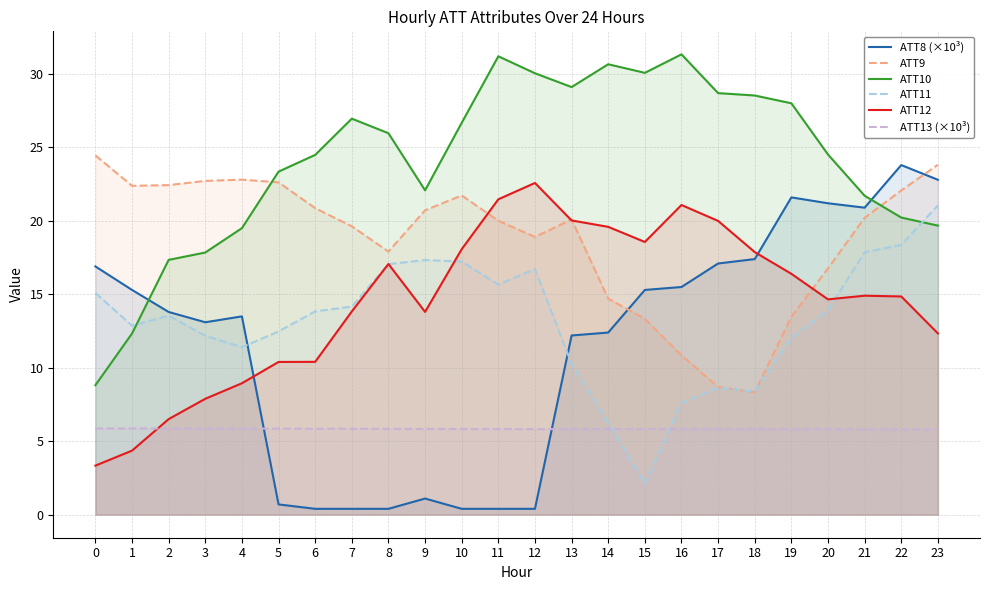

What are all the series names shown in the legend?

ATT8 (×10³), ATT9, ATT10, ATT11, ATT12, ATT13 (×10³)